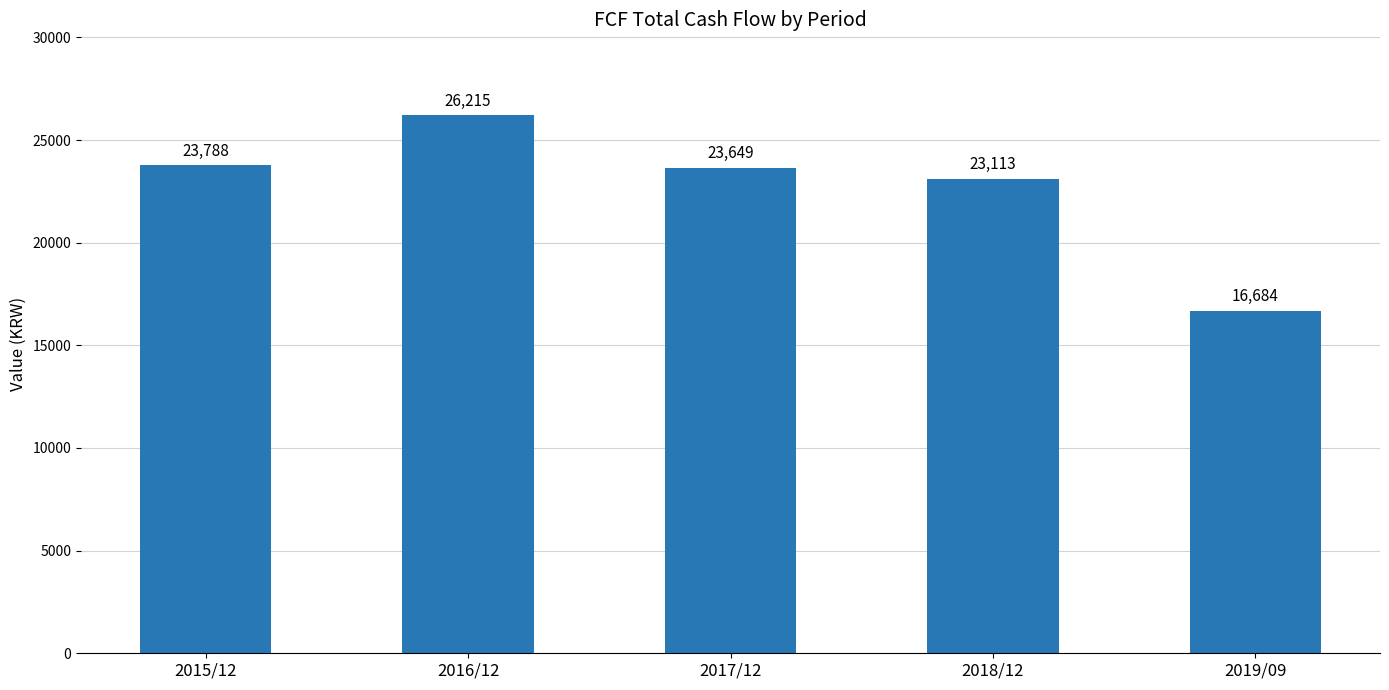

What is the value of the 3rd bar from the left?

23649